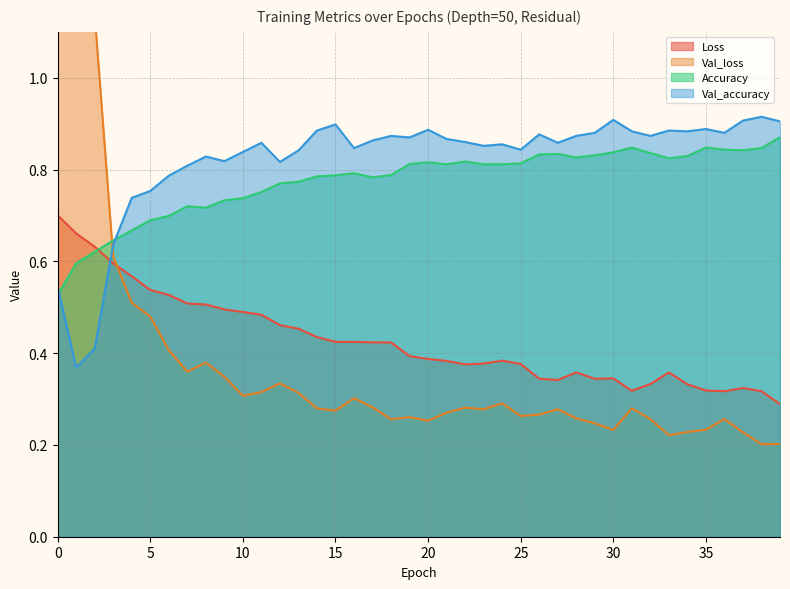

What is the minimum value for Loss?

0.3